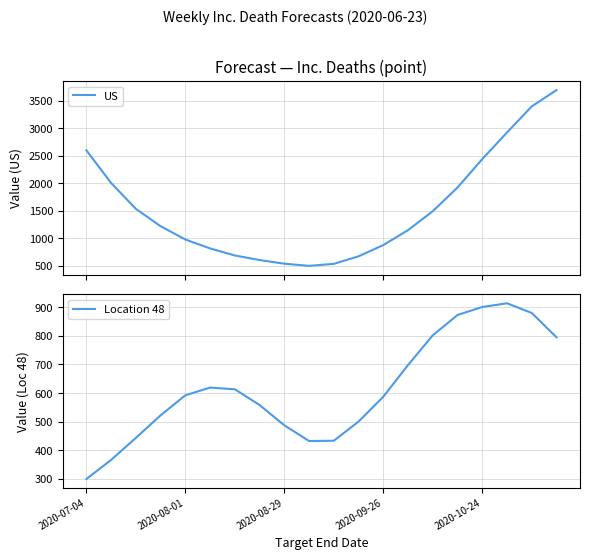

At which label does Location 48 reach its minimum?

2020-07-04